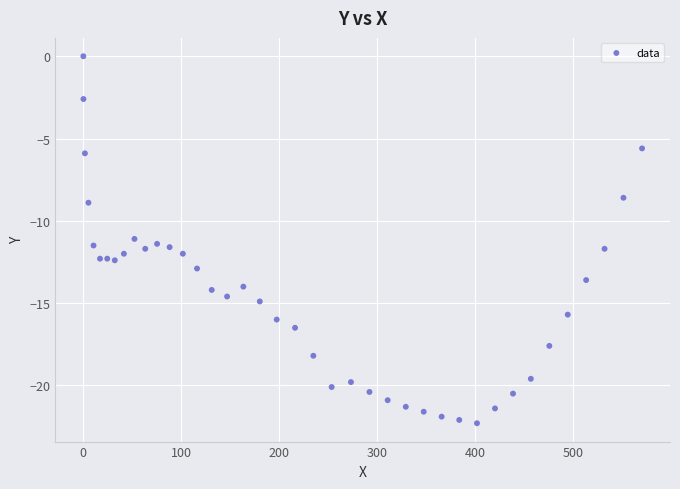

What is the range of Y values (max minus min)?

22.3